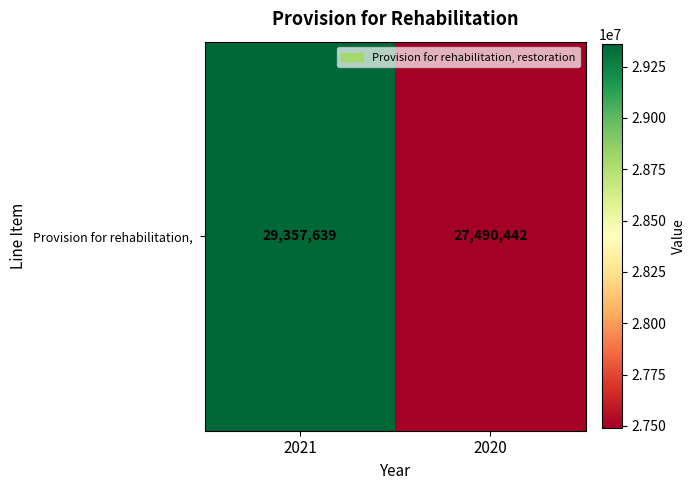

Which label corresponds to the smallest value in the chart?

2020